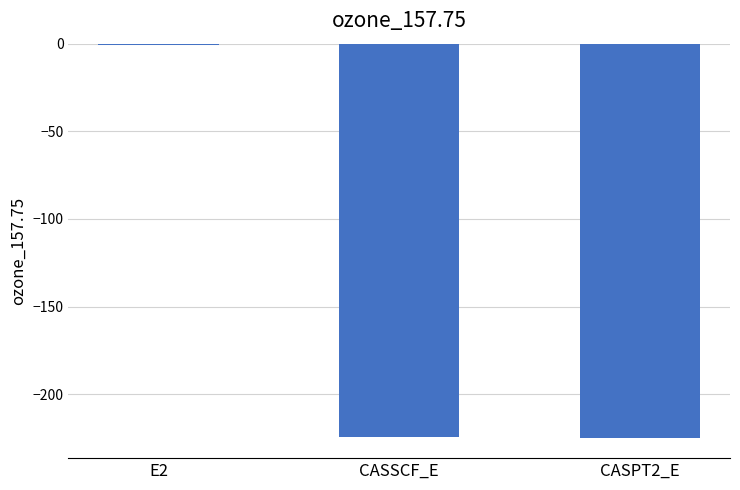

Which label corresponds to the largest value in the chart?

E2